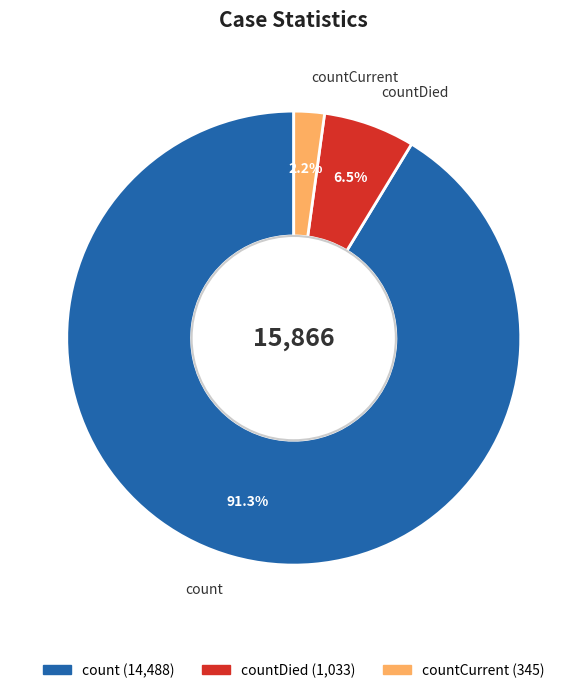

Rank the categories by value from lowest to highest.

countCurrent, countDied, count